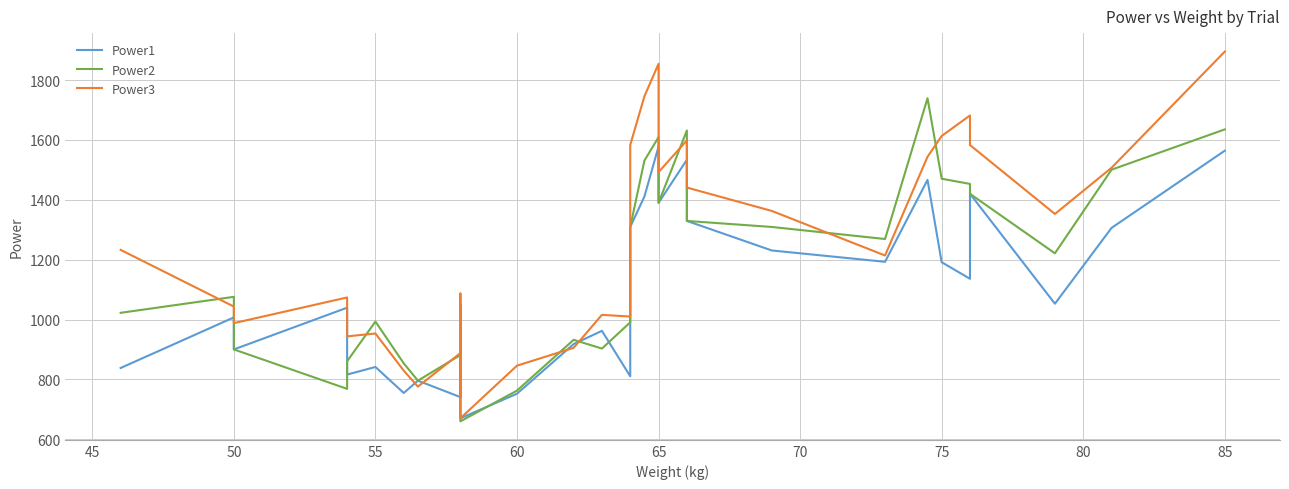

List the series in order of their overall mean, highest first.

Power3, Power2, Power1